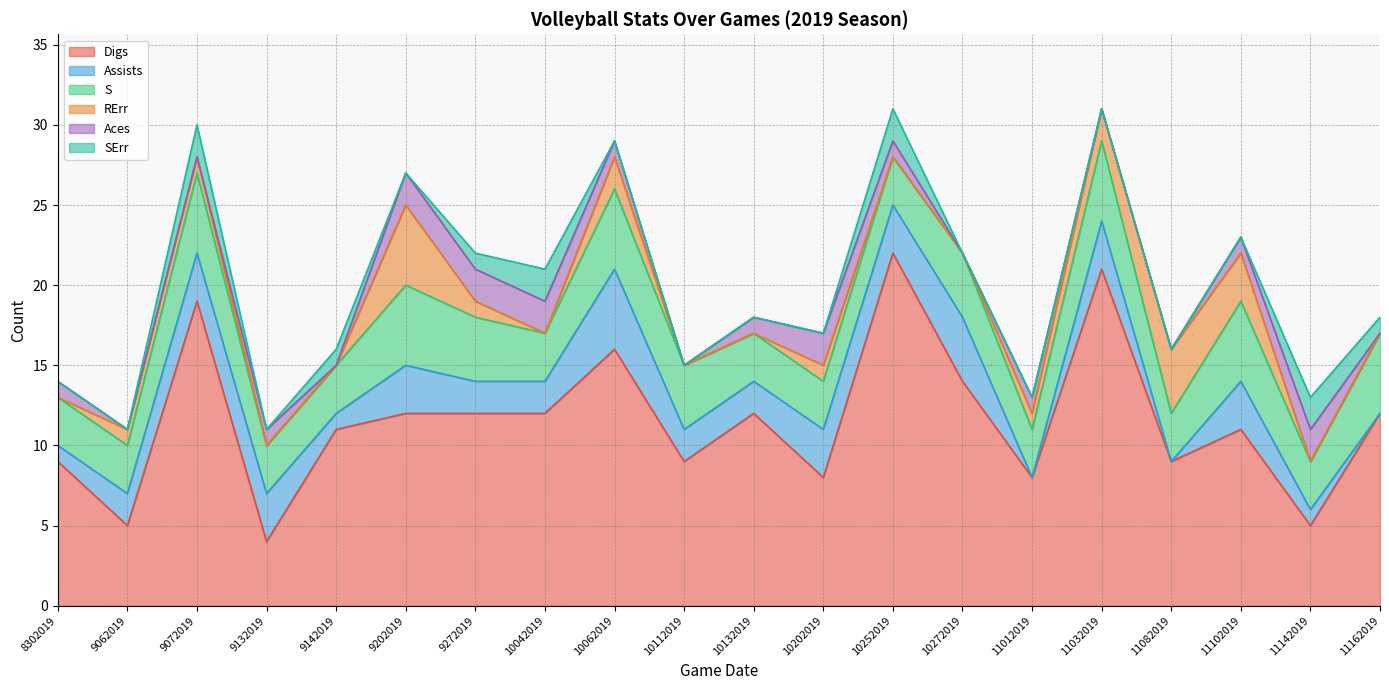

List the labels in order of Aces value, smallest first.

9062019, 9072019, 9142019, 10112019, 10272019, 11032019, 11082019, 11162019, 8302019, 9132019, 10062019, 10132019, 10252019, 11012019, 11102019, 9202019, 9272019, 10042019, 10202019, 11142019